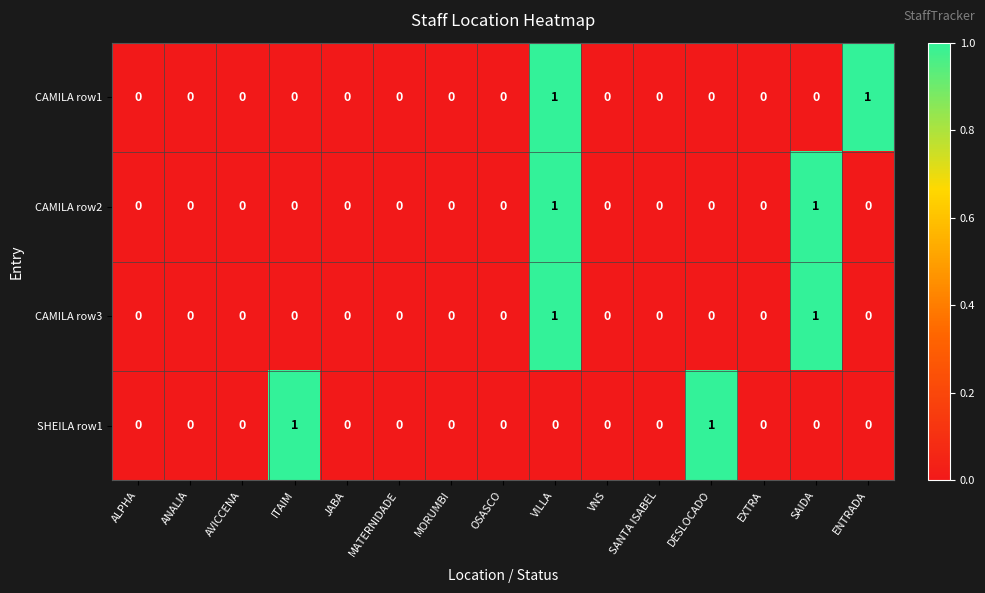

Between MORUMBI and ENTRADA, which series saw the biggest shift?

CAMILA row1